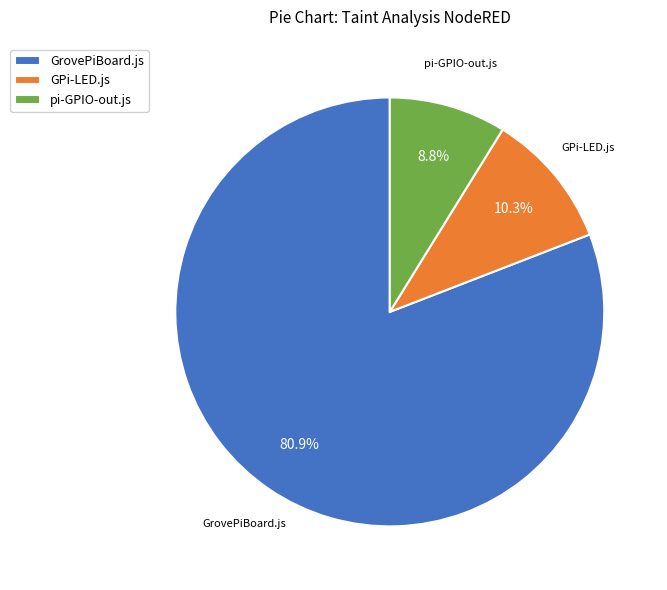

Which has a higher value, GrovePiBoard.js or pi-GPIO-out.js?

GrovePiBoard.js